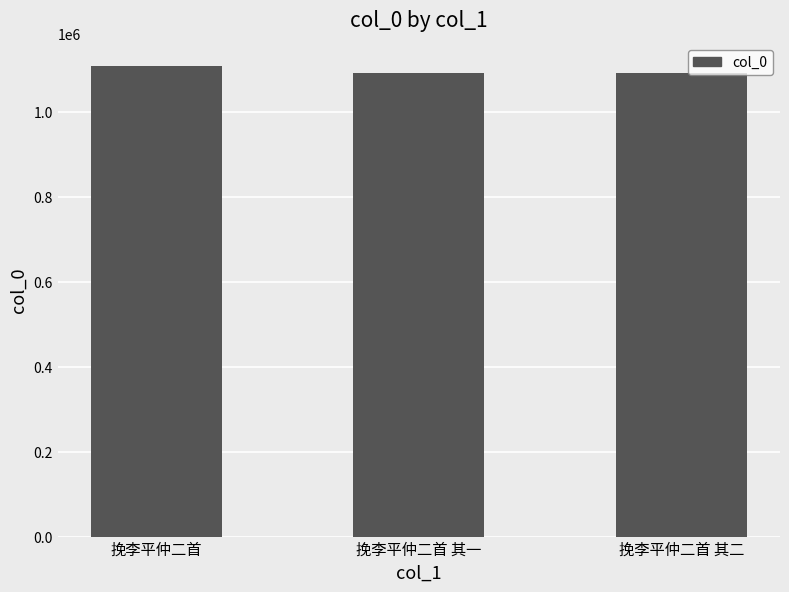

What is the sum of the values at 挽李平仲二首 其一 and 挽李平仲二首 其二?

2183559